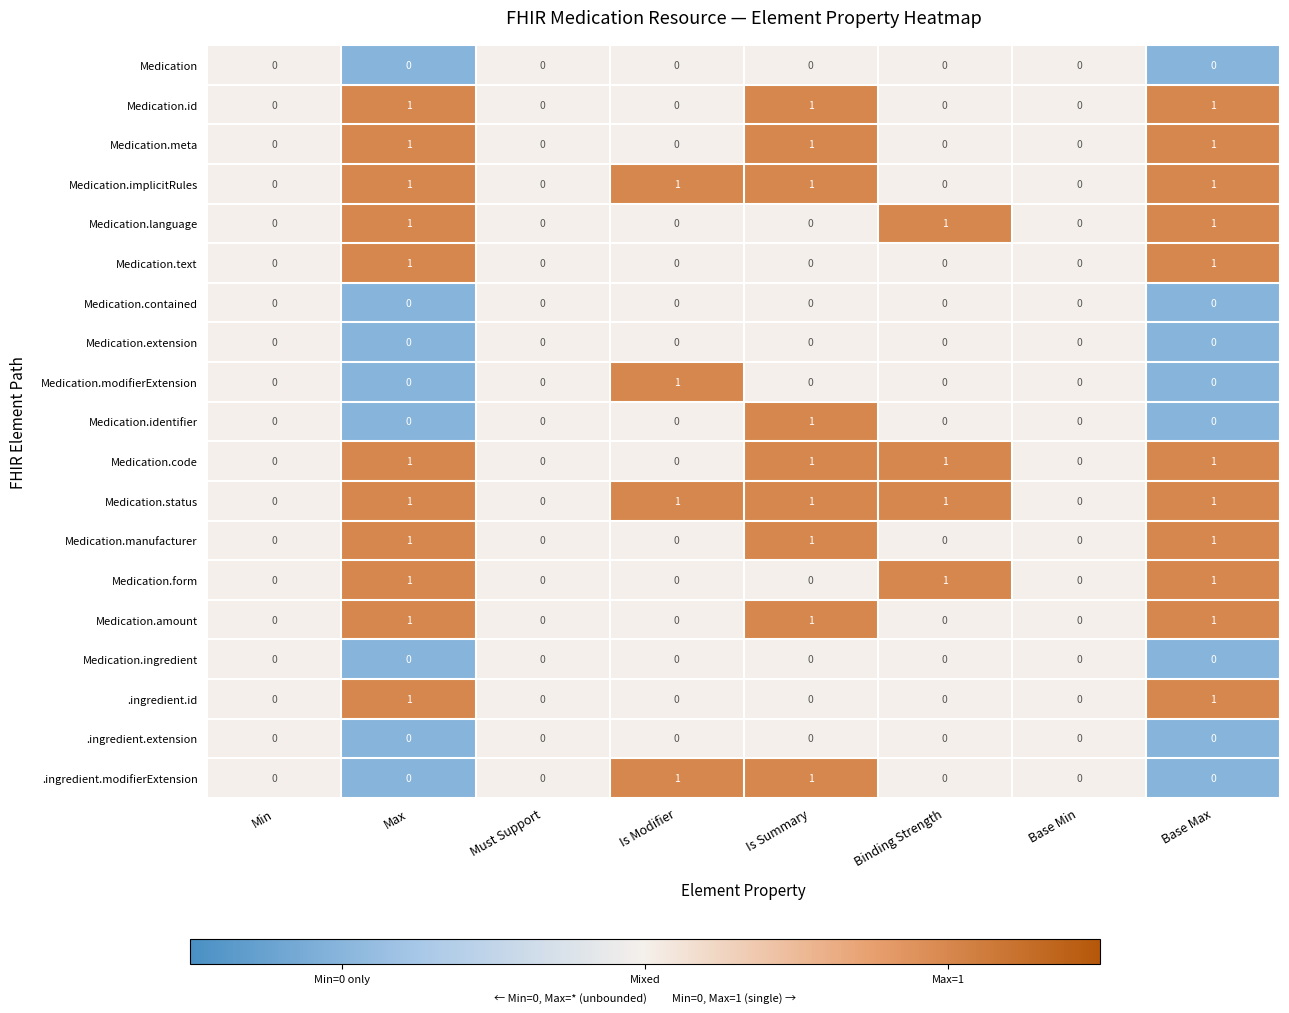

Which series has the largest total across all categories?

Medication.status